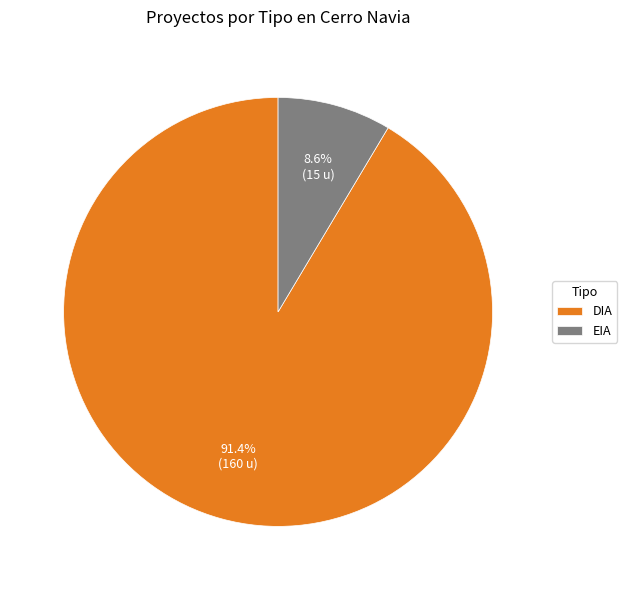

Is there a majority slice in this chart?

Yes